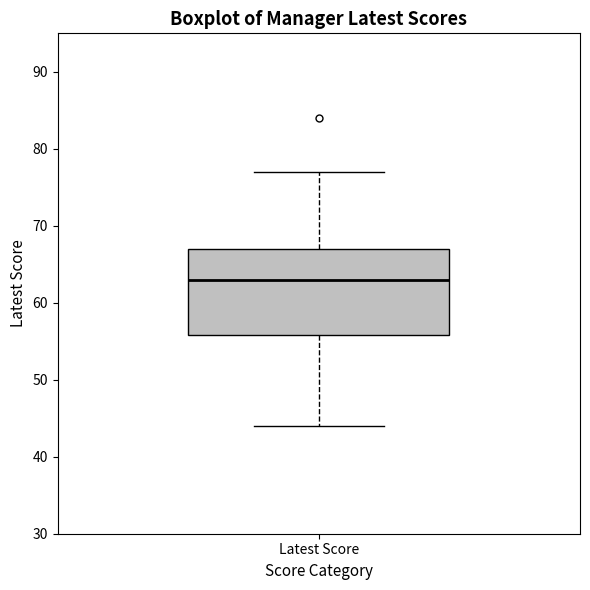

Read this box plot against the y-axis: the position of the median line, the range covered by the box, and the ends of both whiskers. The values are not printed on the chart, so give them approximately, as read against the axis.

median 63, box 56 to 67, whiskers 44 to 77